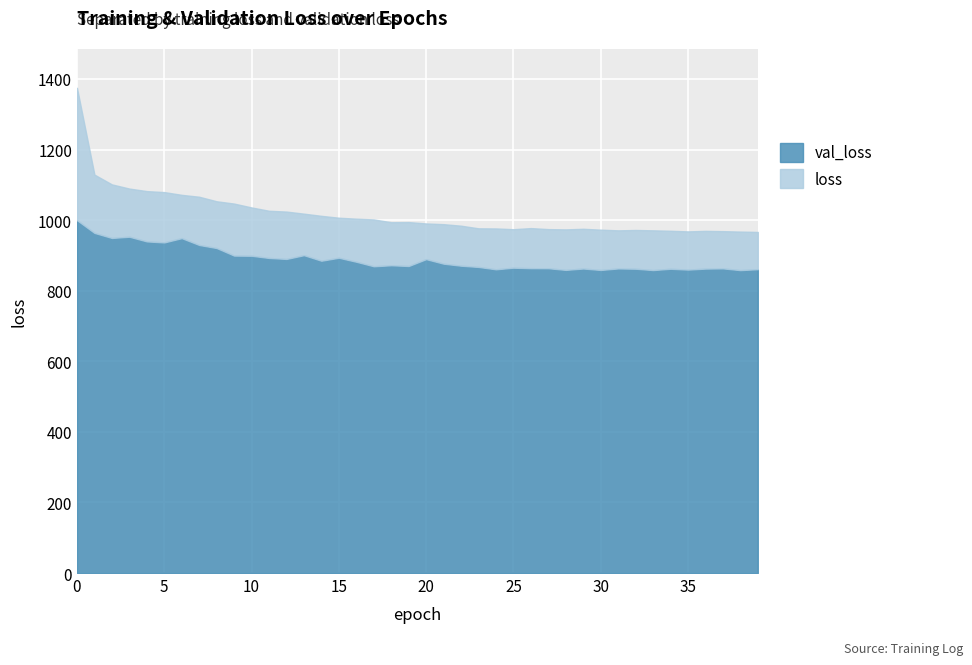

How many values in the loss series are below 993?

20